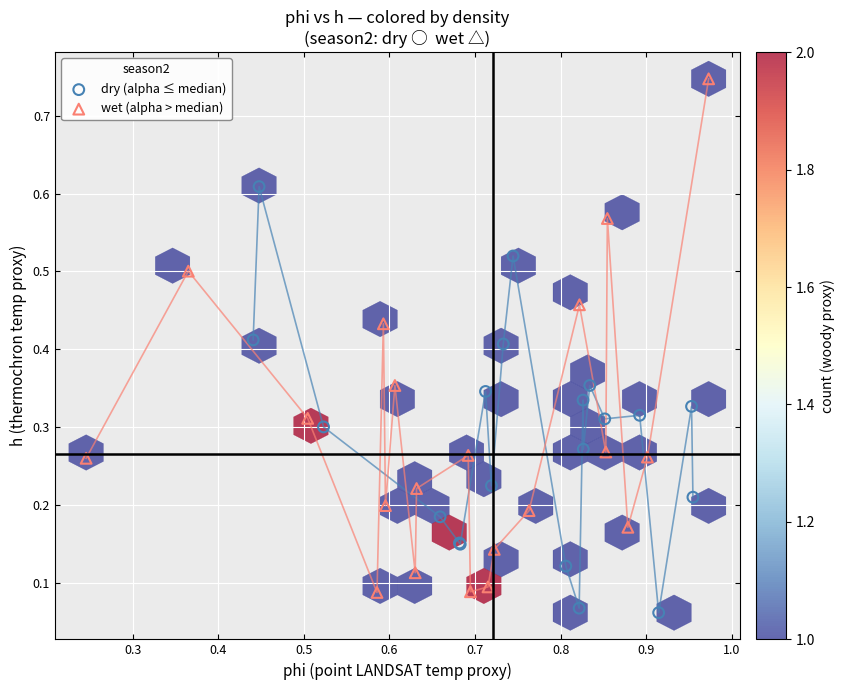

Which series contains the lowest Y value?

dry (alpha ≤ median)